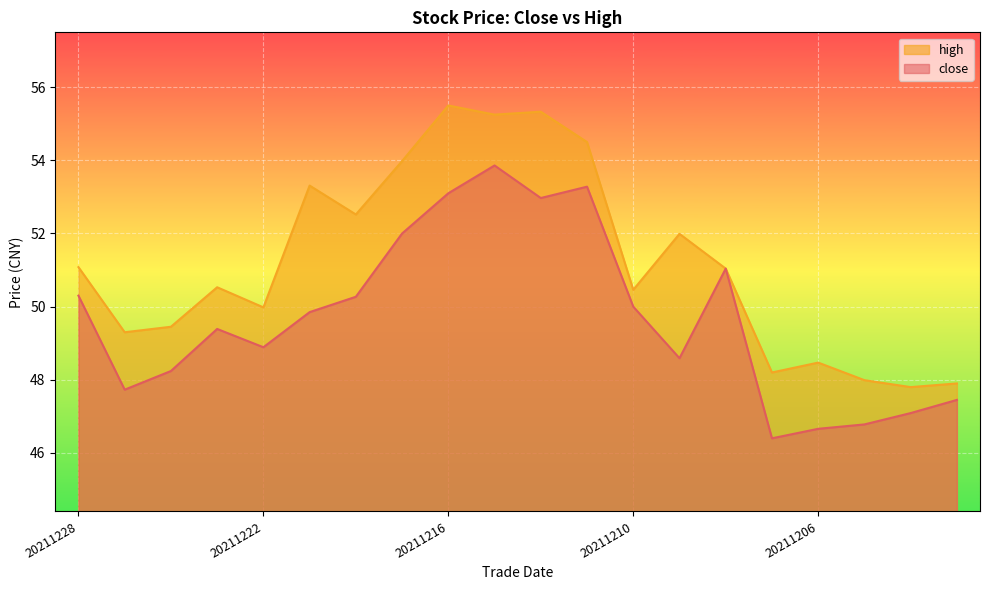

The high series shows 71.6 at 20211223. True or false?

False